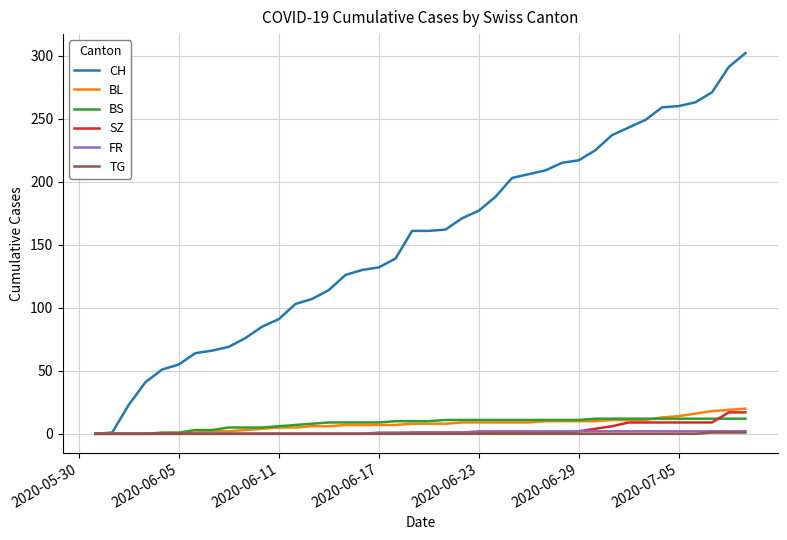

What is the sum of all BS values?

329